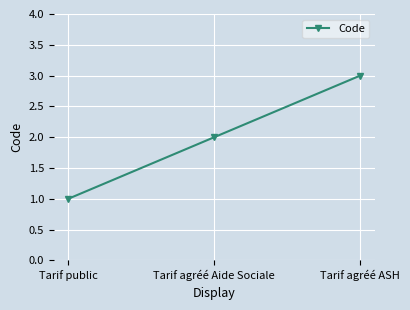

List the labels in order of value, smallest first.

Tarif public, Tarif agréé Aide Sociale, Tarif agréé ASH